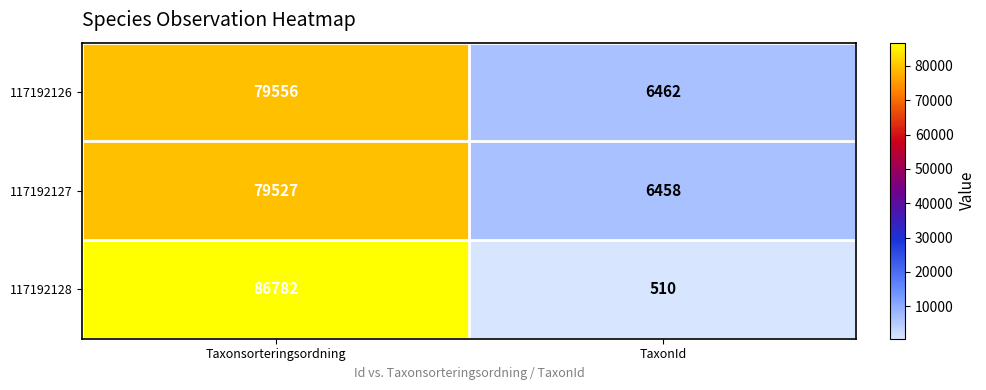

At which category is the sum across all series the highest?

Taxonsorteringsordning